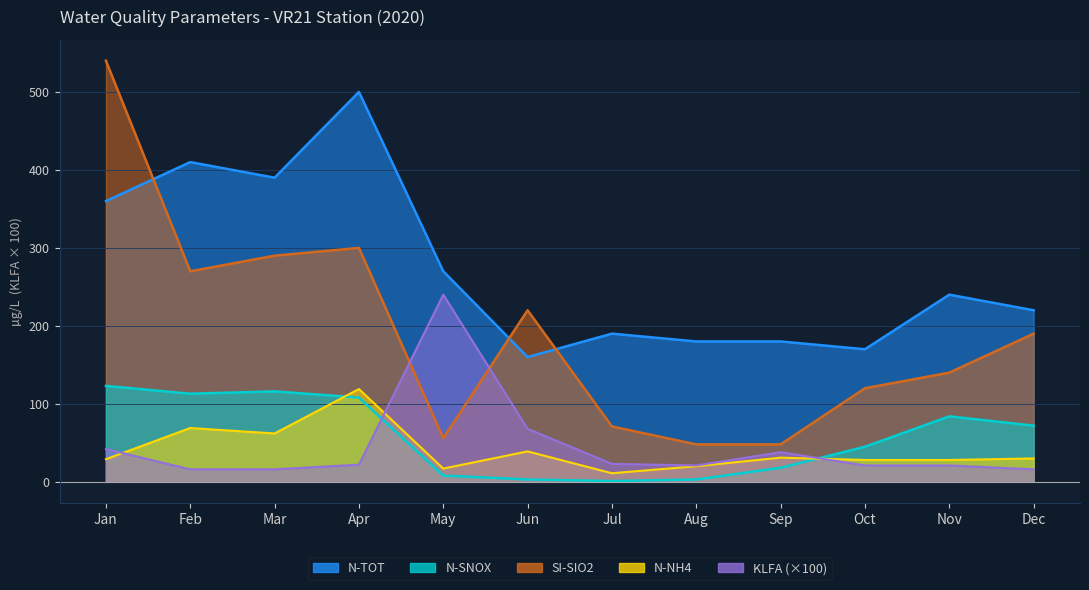

What is the difference between the highest and lowest values at Mar?

374